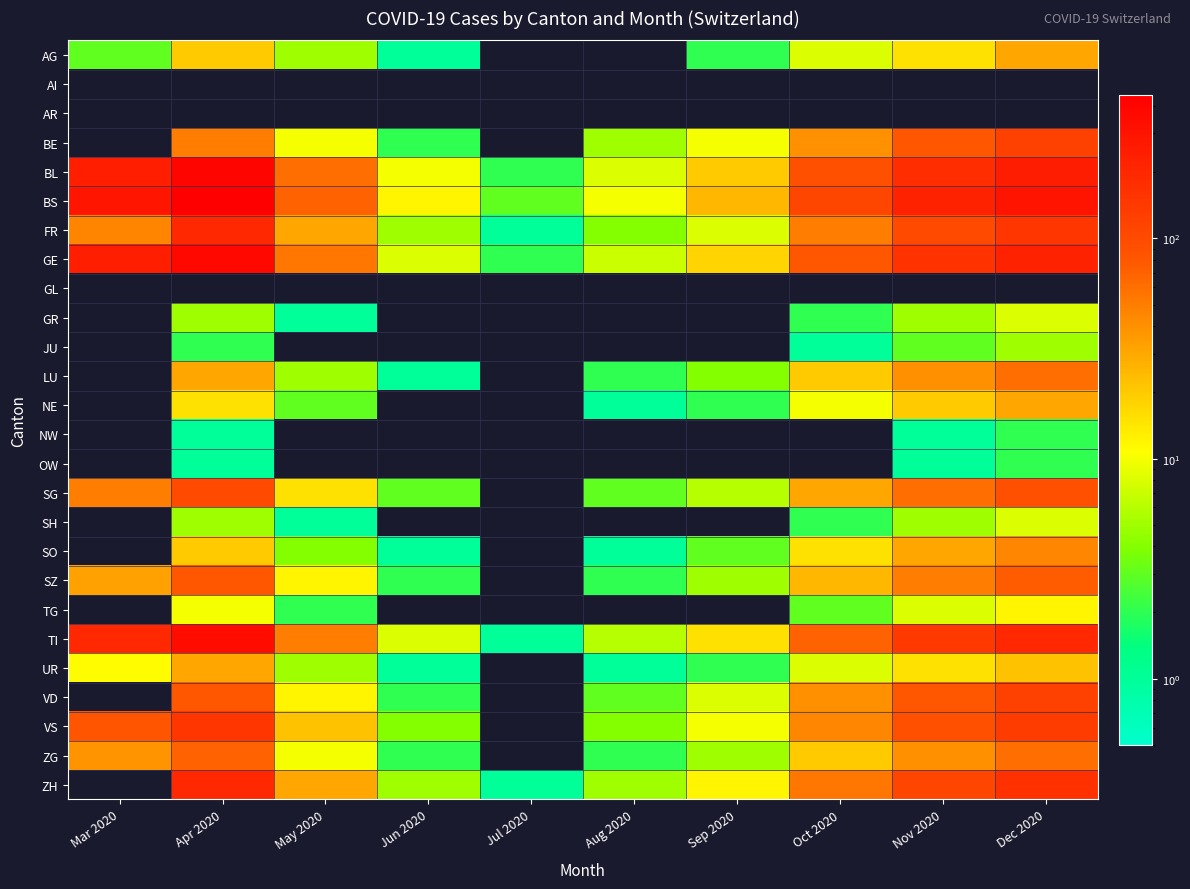

At which category does the chart reach its minimum across all series?

Jul 2020